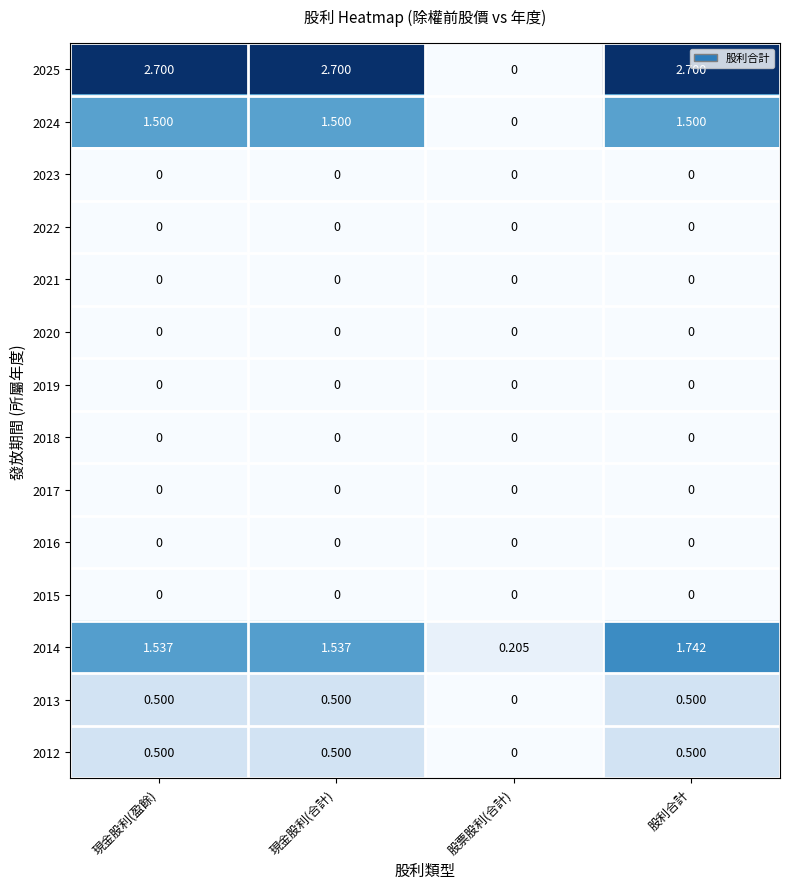

At which category is the sum across all series the highest?

股利合計